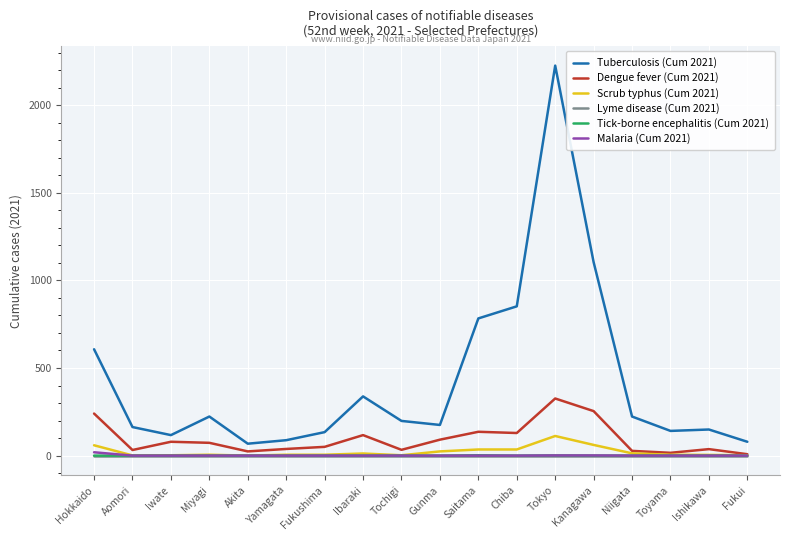

What is the difference between the highest and lowest values at Akita?

68